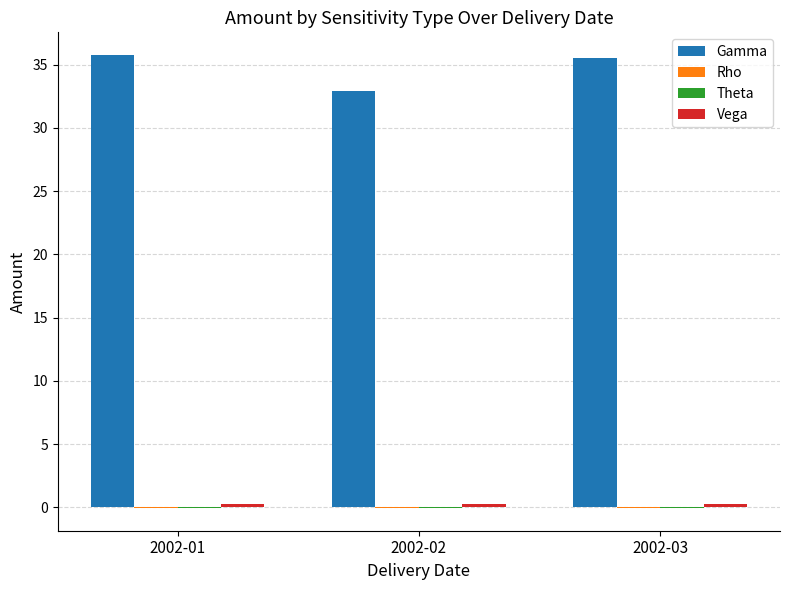

Is it true that Gamma equals 32.9 at 2002-02?

True